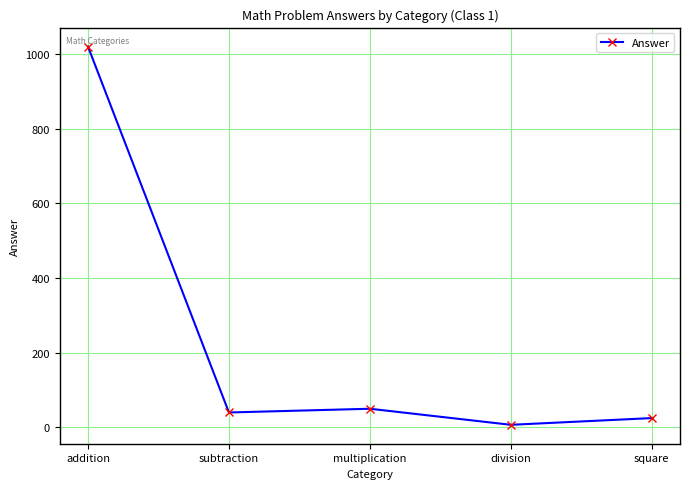

How many series are shown in this chart?

1